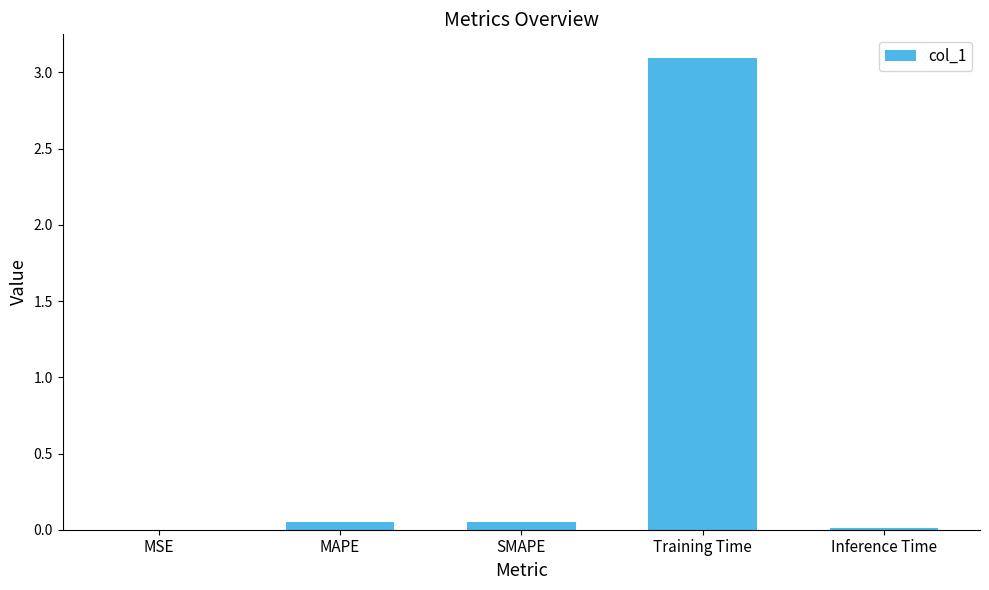

What is the sum of all values?

3.2